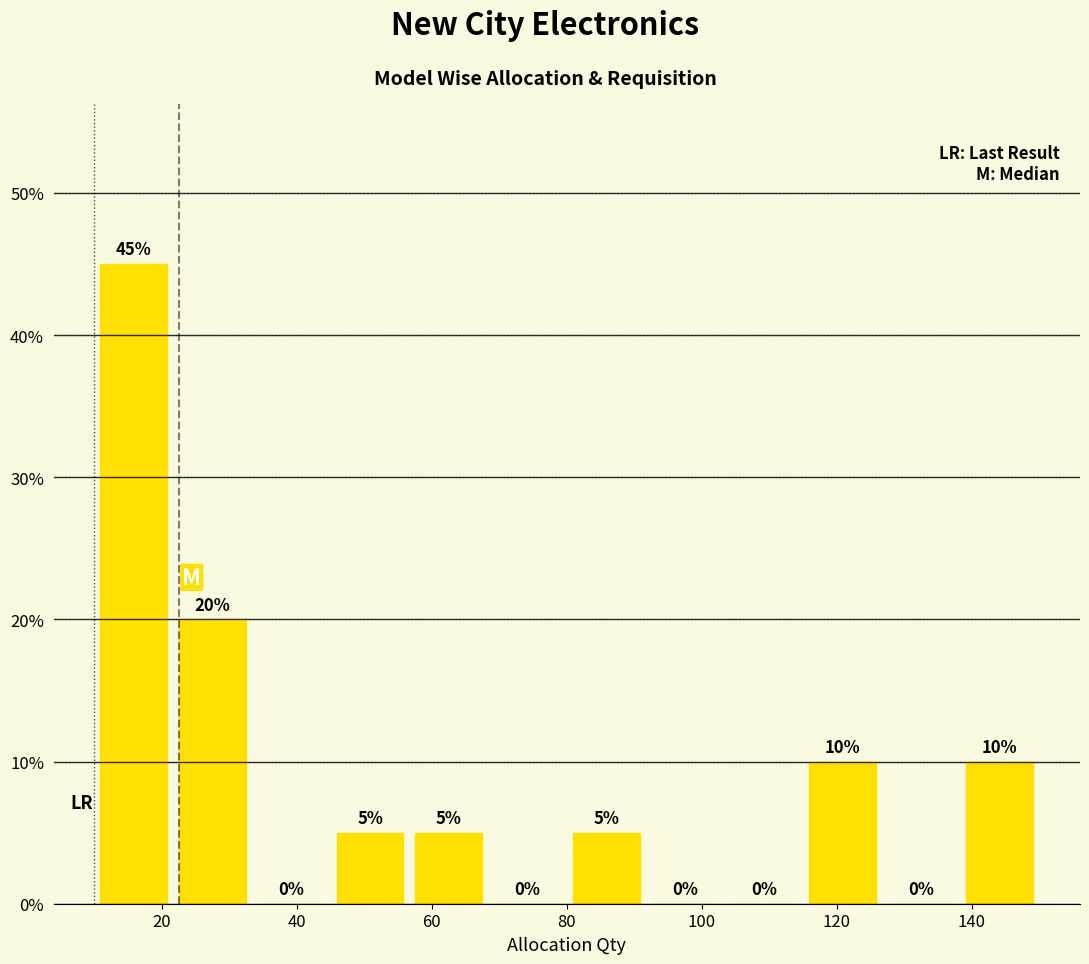

Reading left to right, list every bar in this chart as the range it spans on the x-axis followed by its height. The bar edges are not printed on the chart, so give them approximately, as read against the axis.

10 to 22: 45
22 to 34: 20
34 to 46: 0
46 to 56: 5
56 to 68: 5
68 to 80: 0
80 to 92: 5
92 to 104: 0
104 to 116: 0
116 to 126: 10
126 to 138: 0
138 to 150: 10